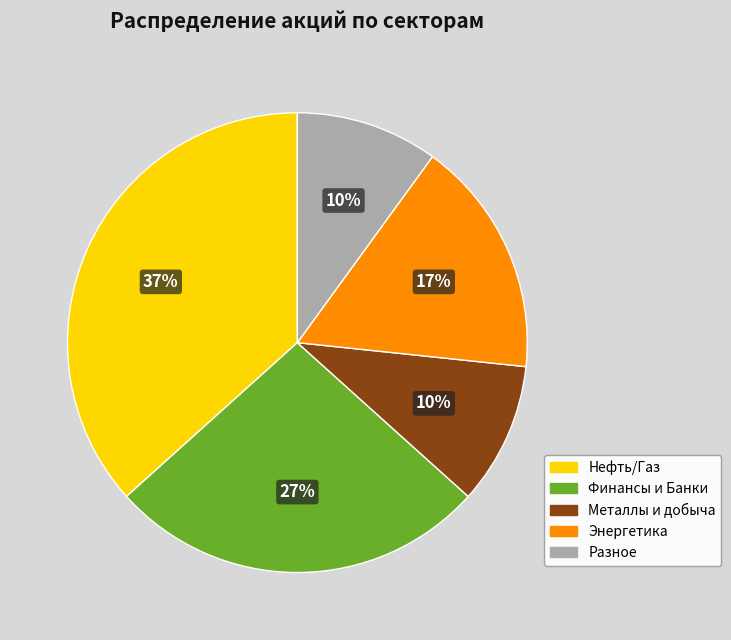

To the nearest percent, what is the average slice percentage?

20%